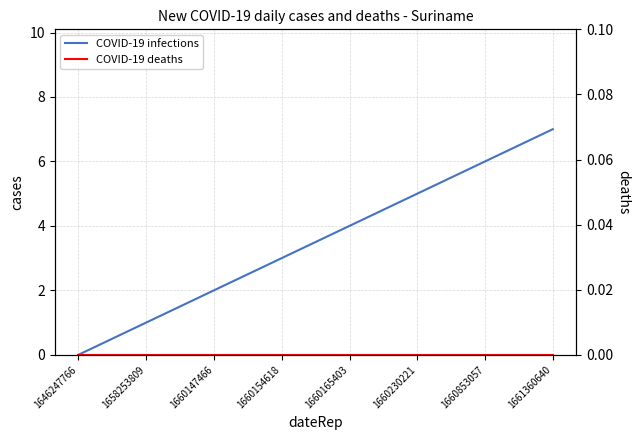

Between 1660154618 and 1660230221, which series saw the biggest shift?

COVID-19 infections